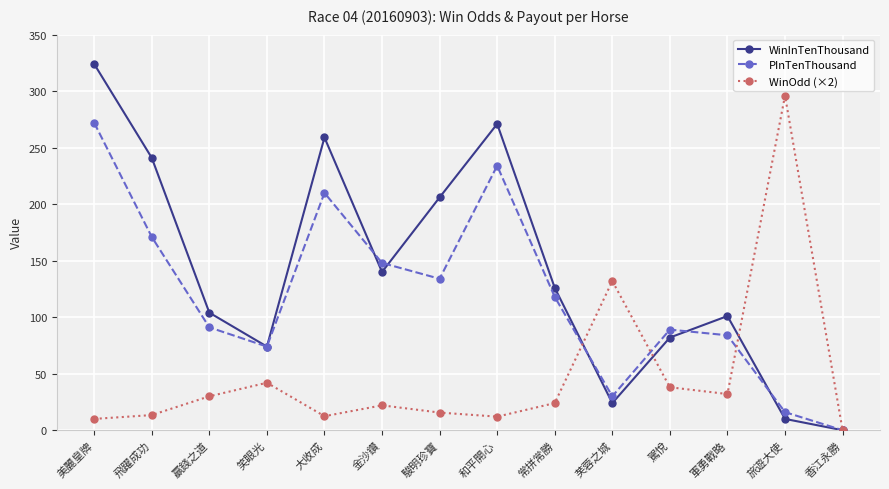

What position from the left is 飛躍成功?

2